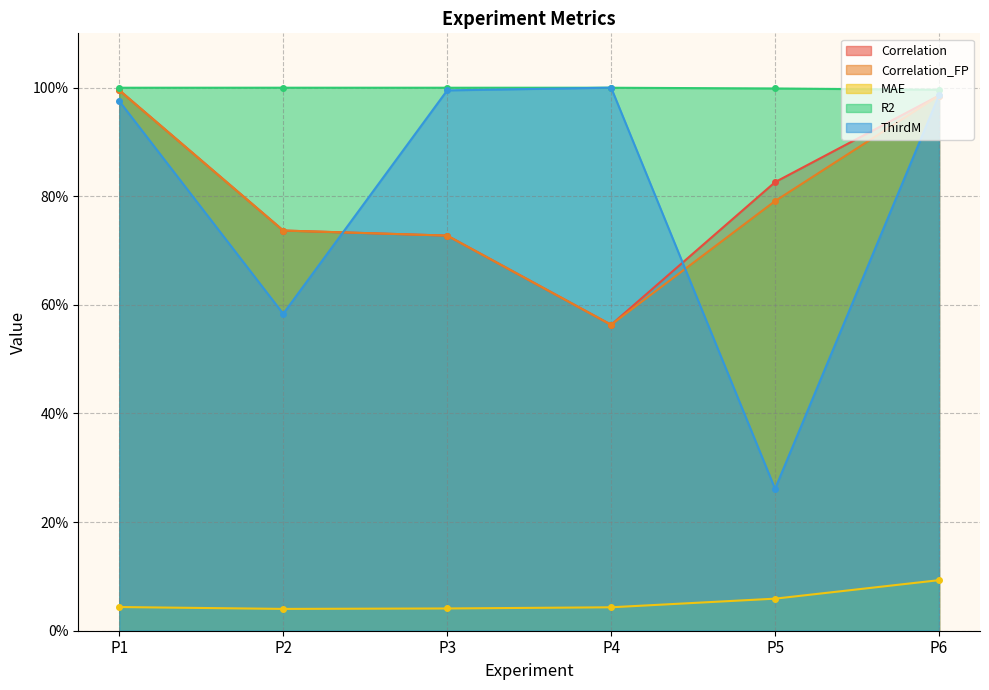

True or false: Correlation has a value of 0.8 at P5.

True